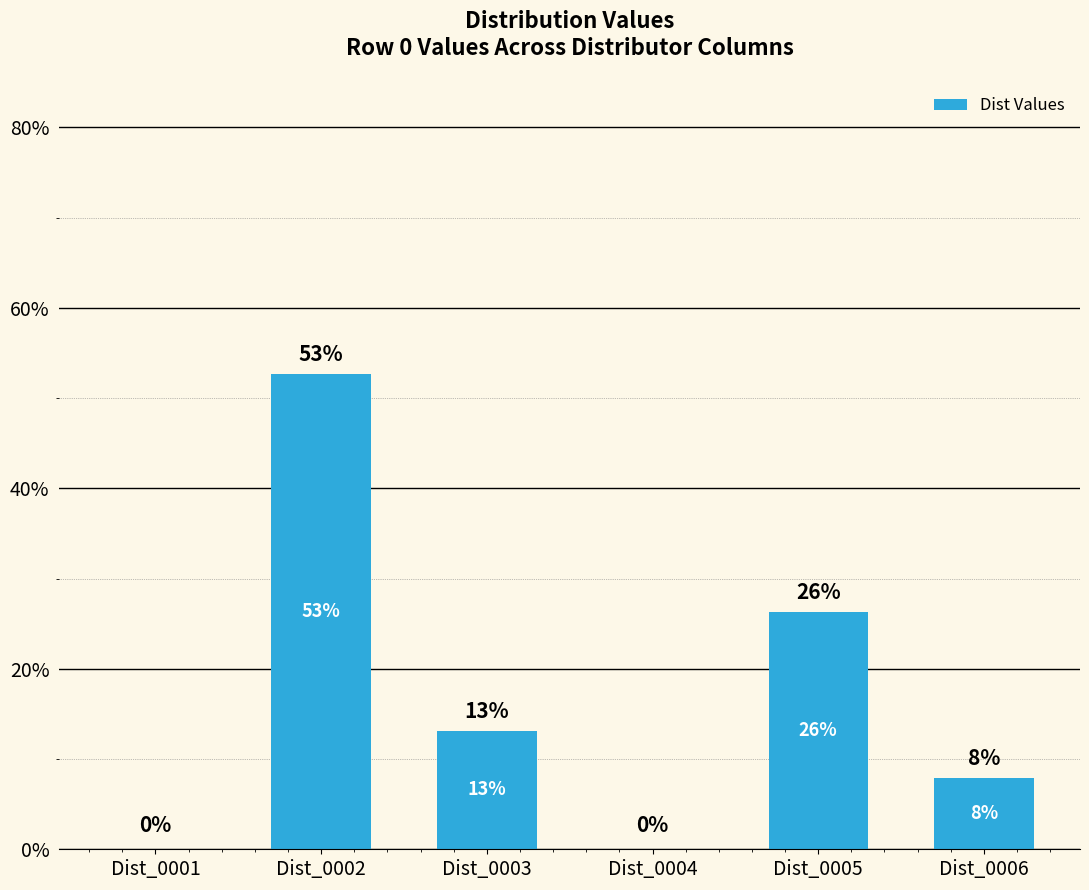

Are the bars horizontal?

No